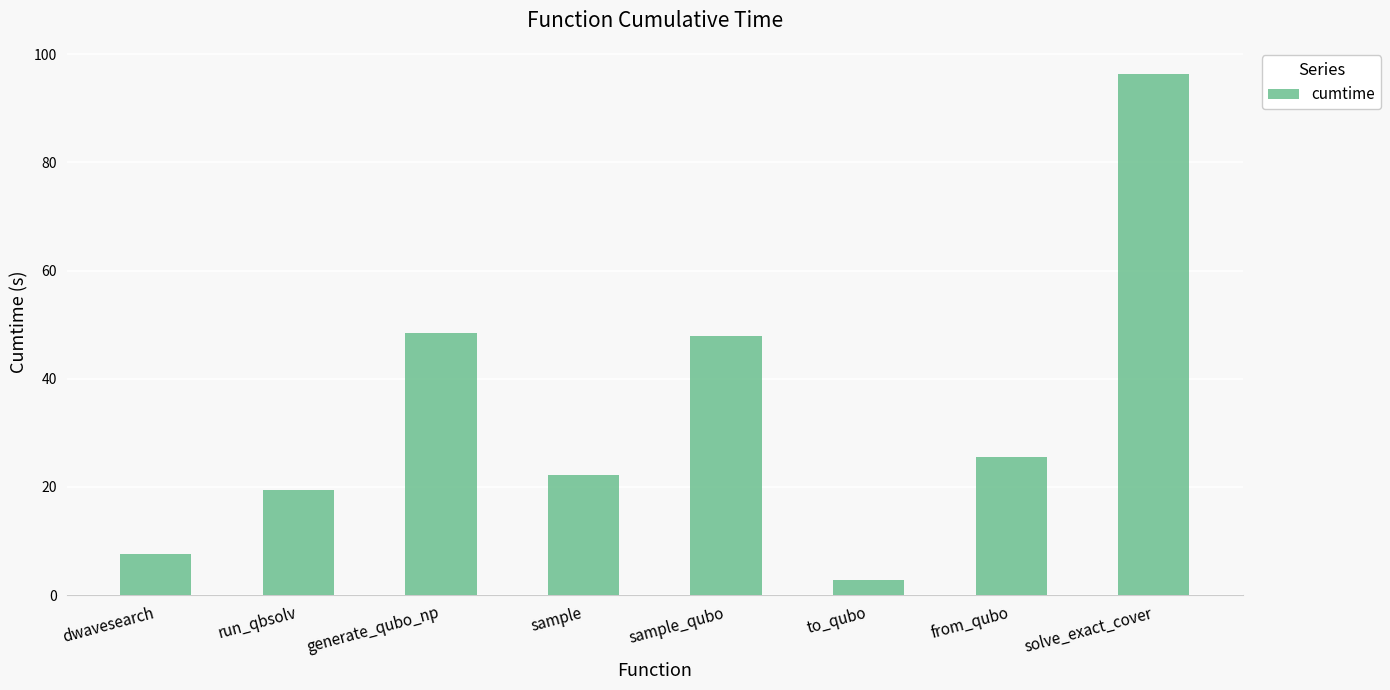

Which has a higher value, to_qubo or dwavesearch?

dwavesearch